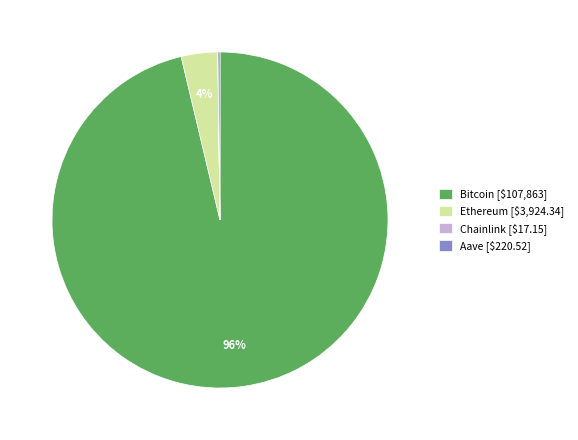

To the nearest percent, what is the average slice percentage?

25%